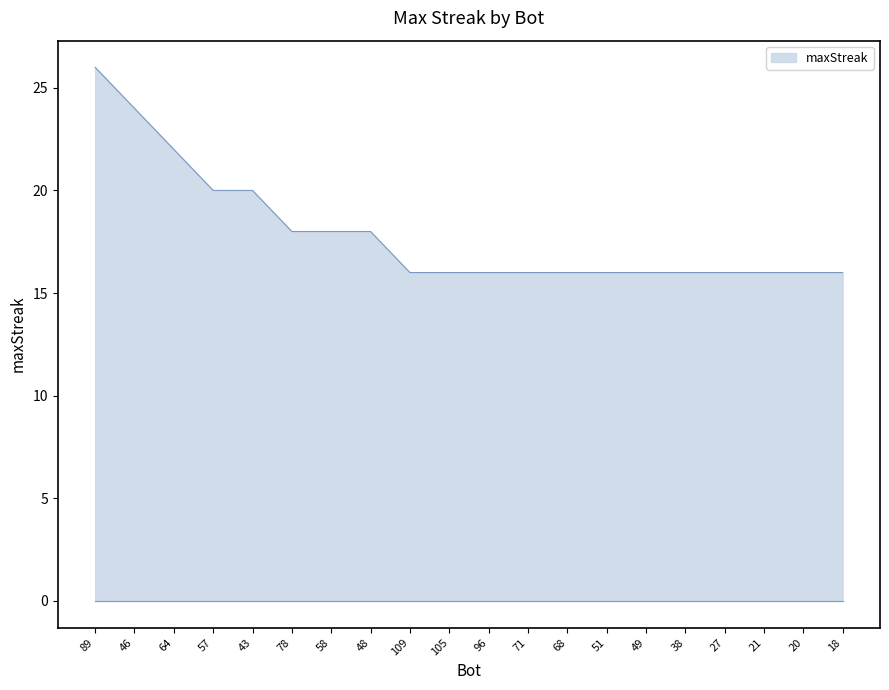

What position from the left is 109?

9